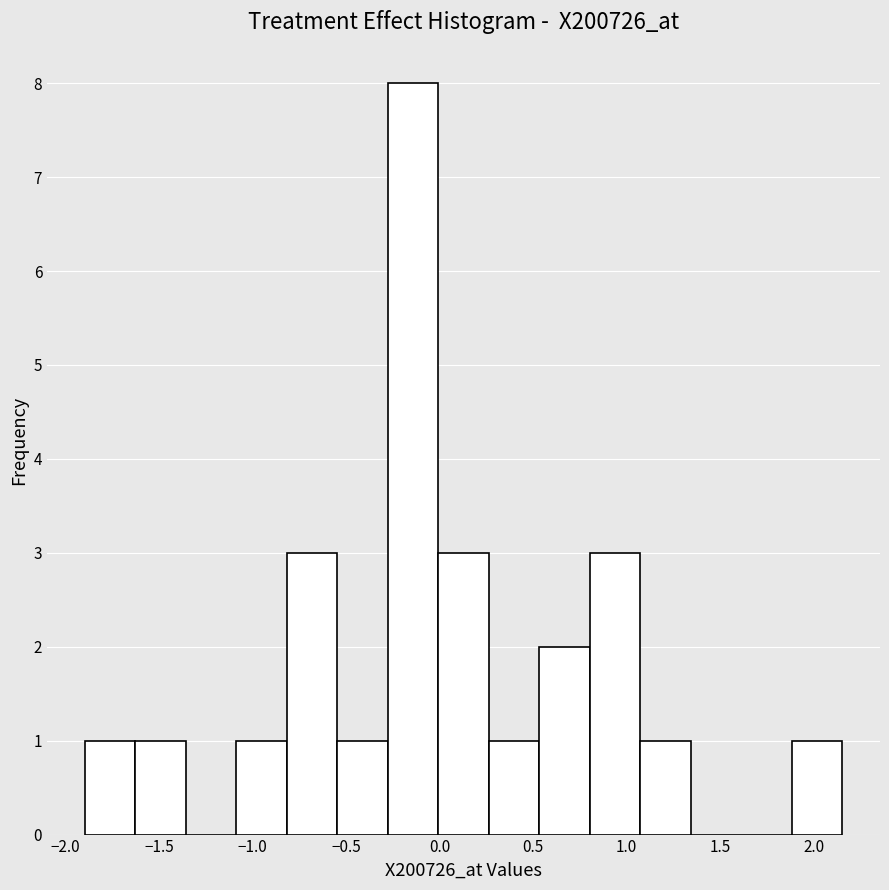

Over which range of the x-axis is the bar tallest?

-0.30 to 0.00